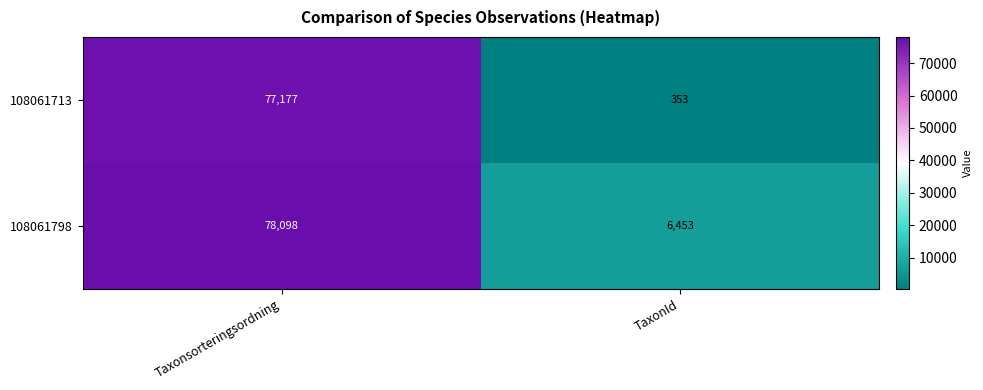

What is the smallest value displayed?

353